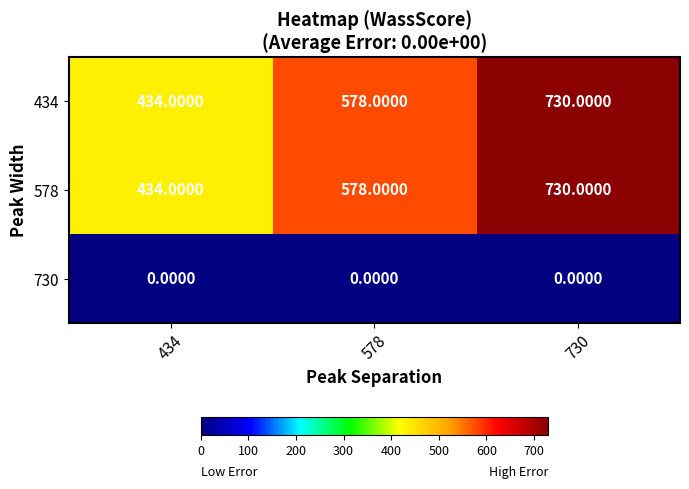

At which category is the sum across all series the highest?

730